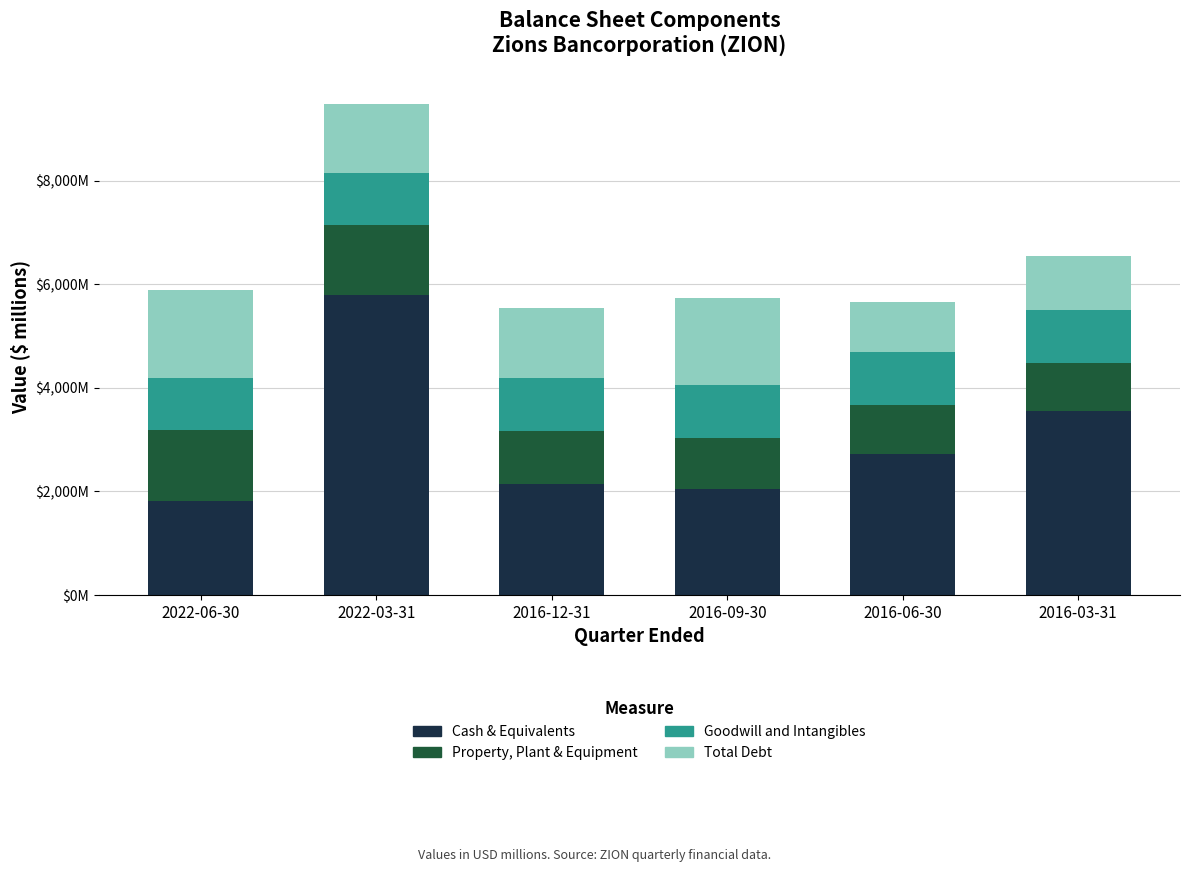

What are all the series names shown in the legend?

Cash & Equivalents, Property, Plant & Equipment, Goodwill and Intangibles, Total Debt